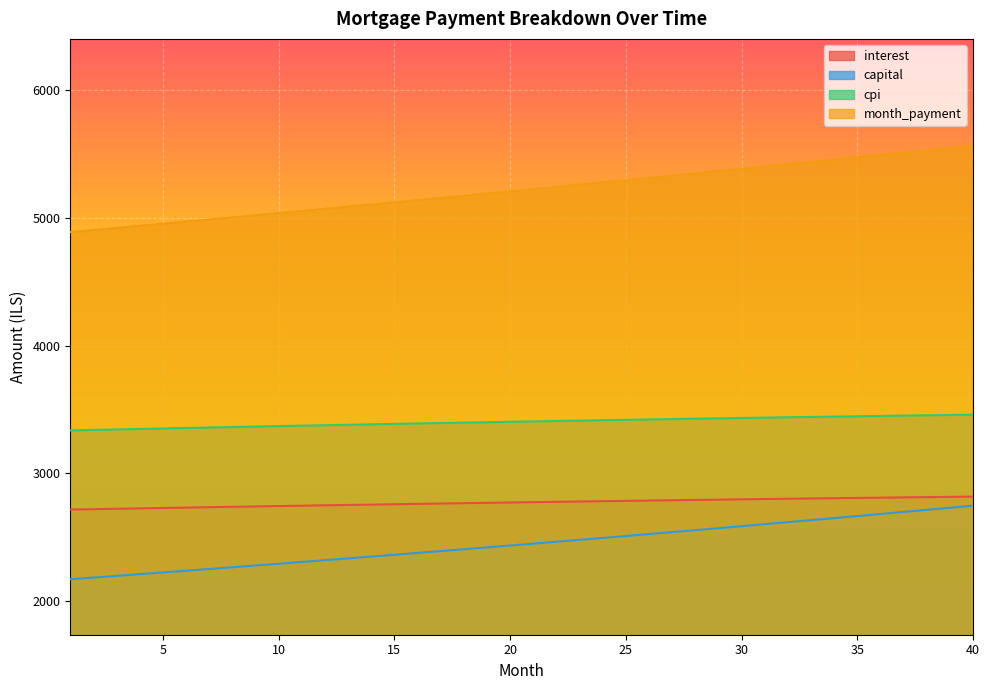

Which category has the highest value in the interest series?

40